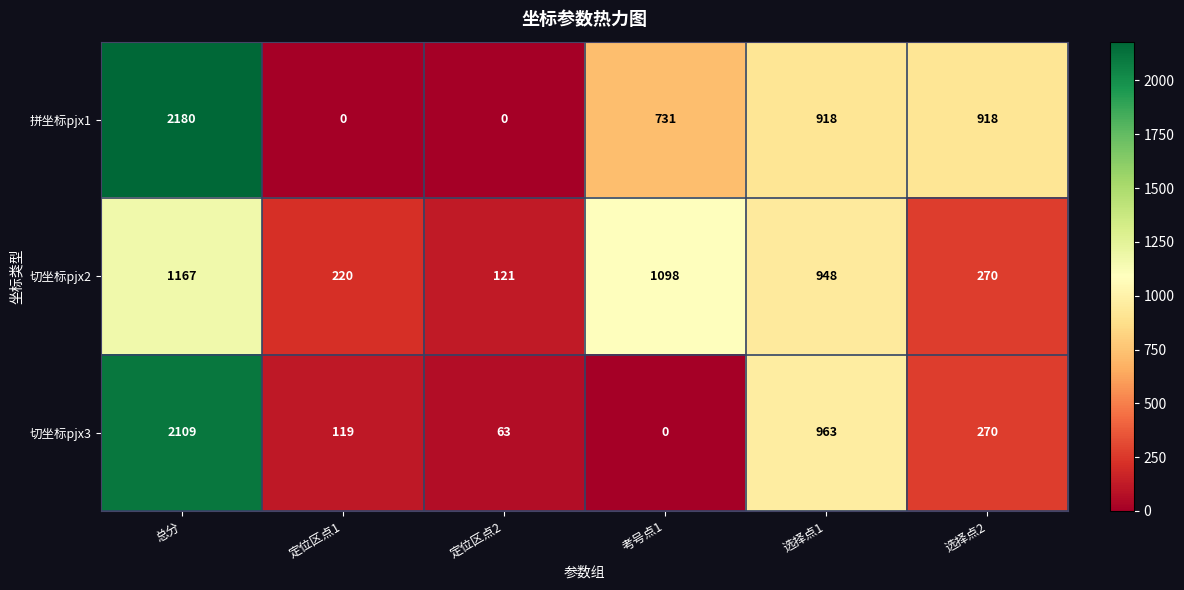

What is the highest value of the 切坐标pjx2 series?

1167